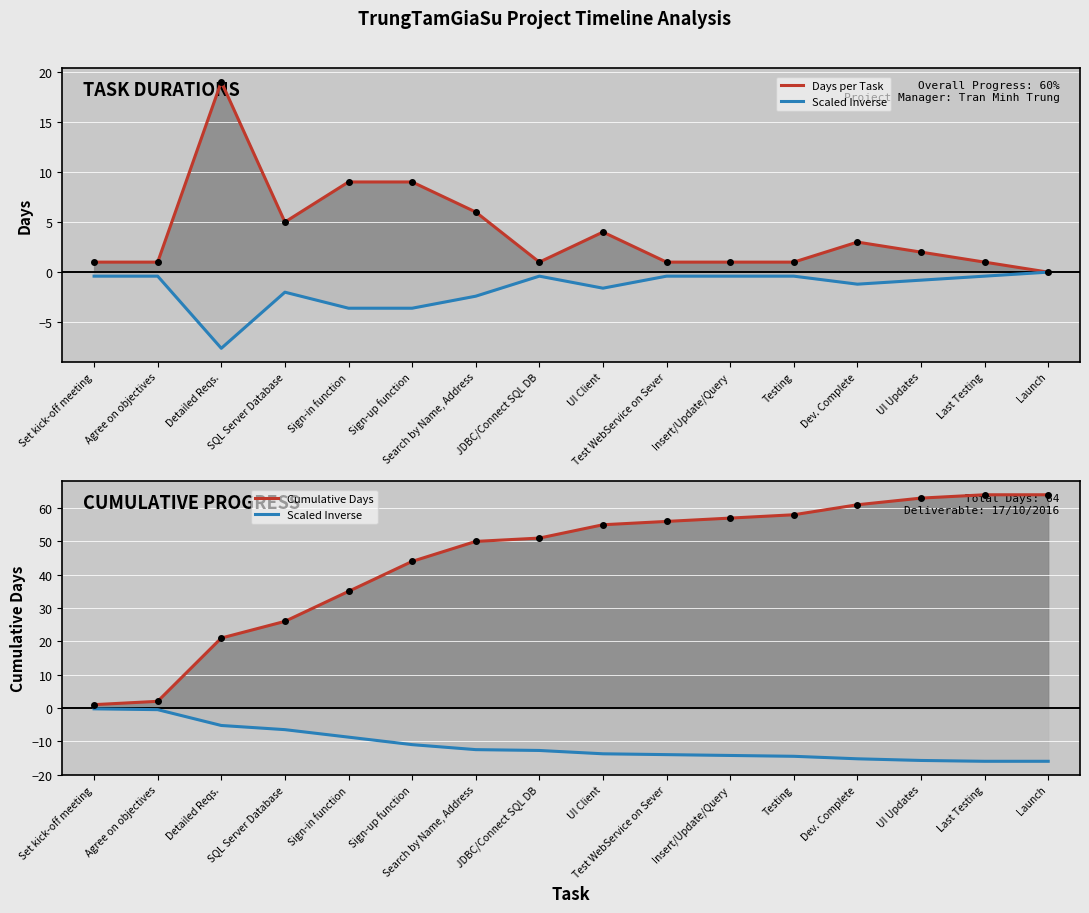

What is the minimum value shown in the chart?

-16.0